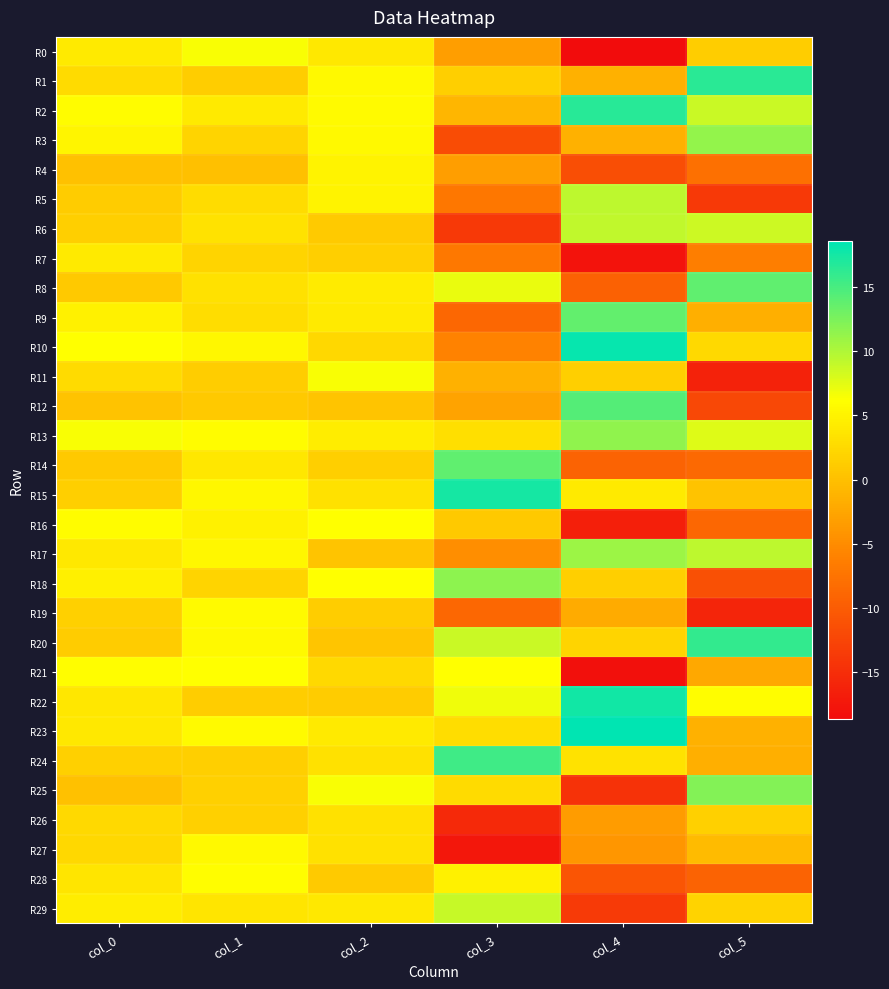

Which label corresponds to the smallest value in the chart?

col_4